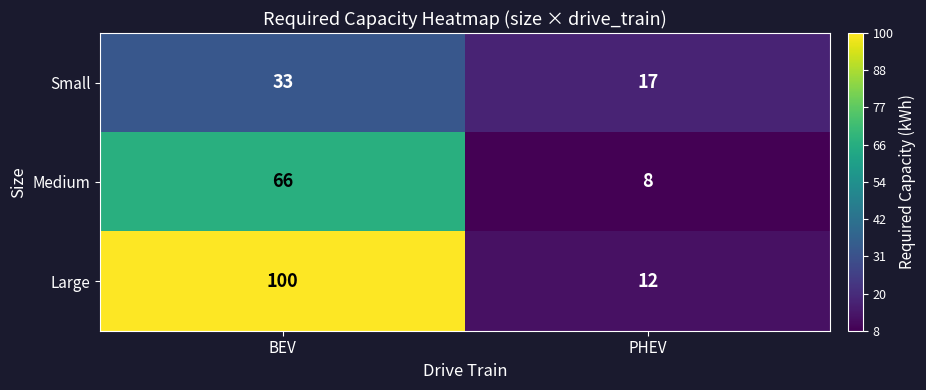

What is the difference between the highest and lowest values at PHEV?

9